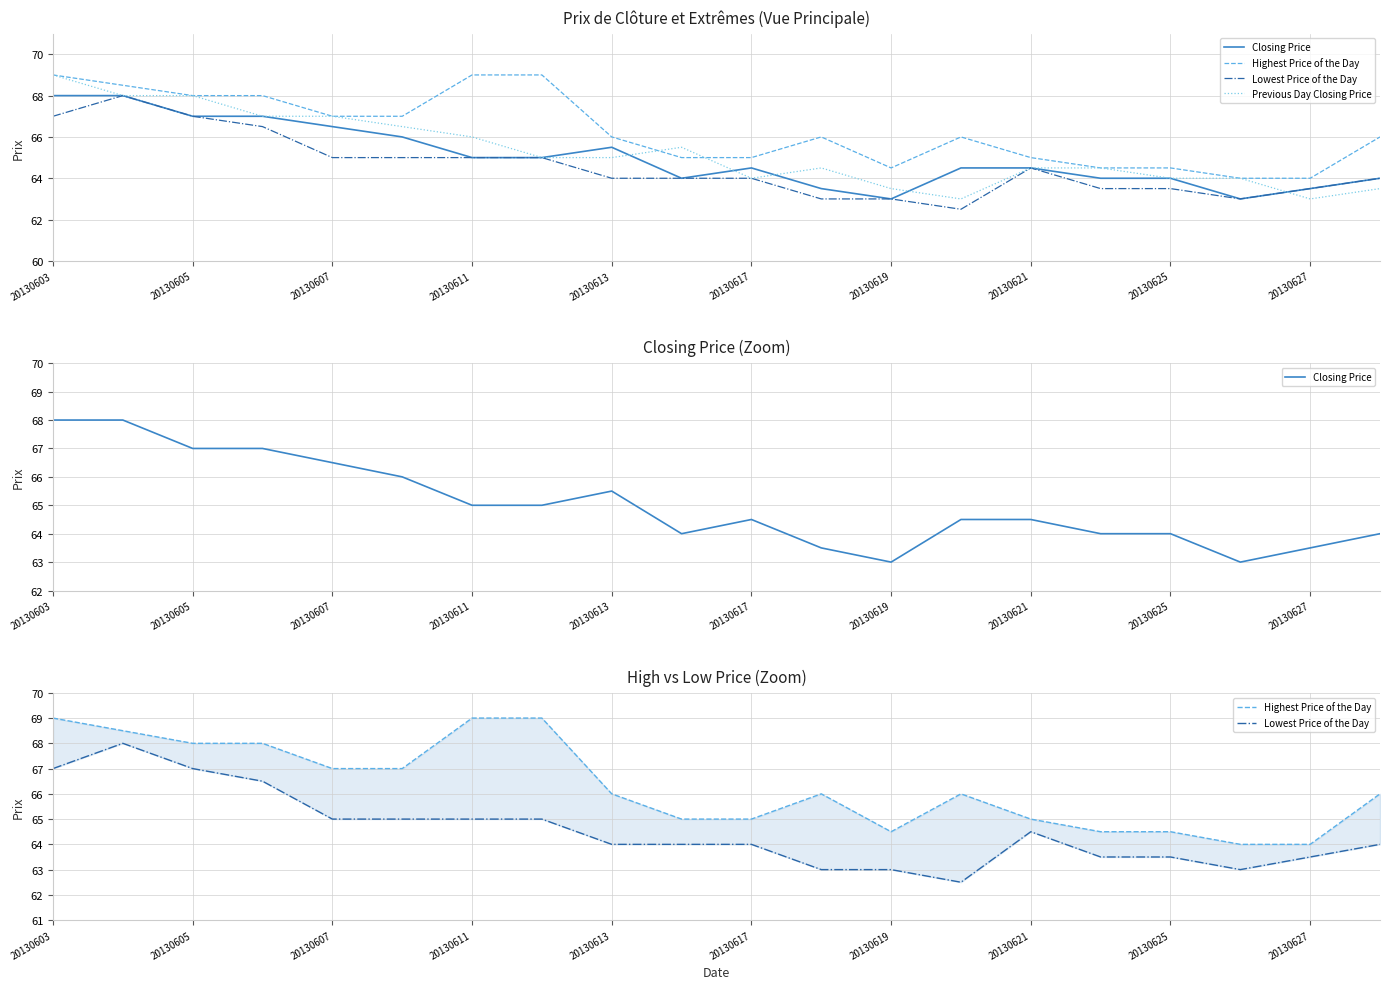

Reading right to left, extract all data points from this chart.

Closing Price: 64.0	63.5	63.0	64.0	64.0	64.5	64.5	63.0	63.5	64.5	64.0	65.5	65.0	65.0	66.0	66.5	67.0	67.0	68.0	68.0
Highest Price of the Day: 66.0	64.0	64.0	64.5	64.5	65.0	66.0	64.5	66.0	65.0	65.0	66.0	69.0	69.0	67.0	67.0	68.0	68.0	68.5	69.0
Lowest Price of the Day: 64.0	63.5	63.0	63.5	63.5	64.5	62.5	63.0	63.0	64.0	64.0	64.0	65.0	65.0	65.0	65.0	66.5	67.0	68.0	67.0
Previous Day Closing Price: 63.5	63.0	64.0	64.0	64.5	64.5	63.0	63.5	64.5	64.0	65.5	65.0	65.0	66.0	66.5	67.0	67.0	68.0	68.0	69.0